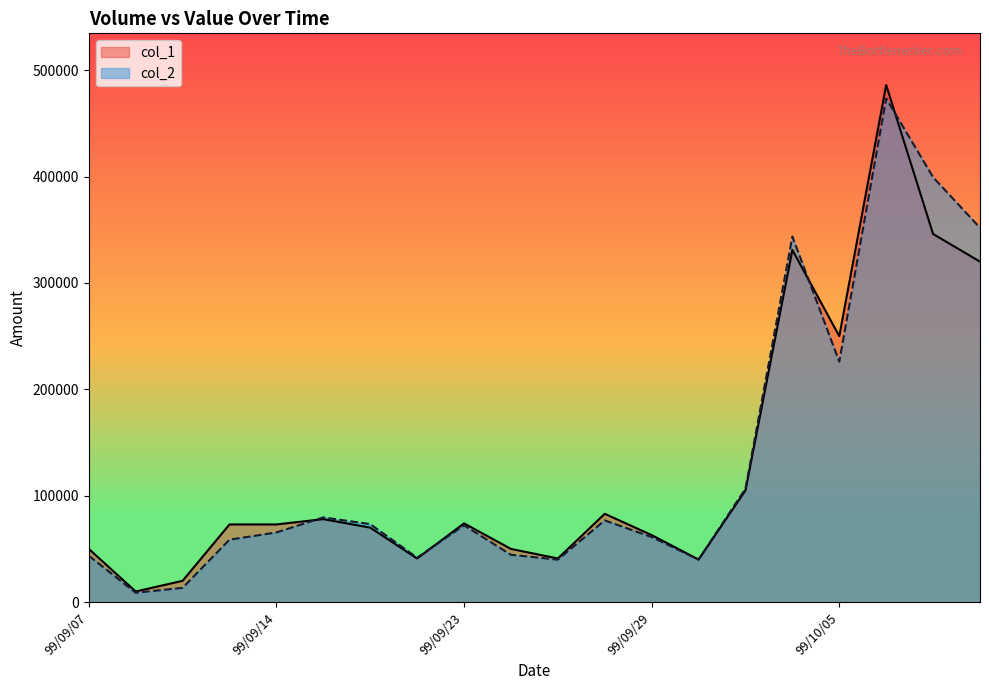

What is the label of the 15th point from the left?

99/10/01